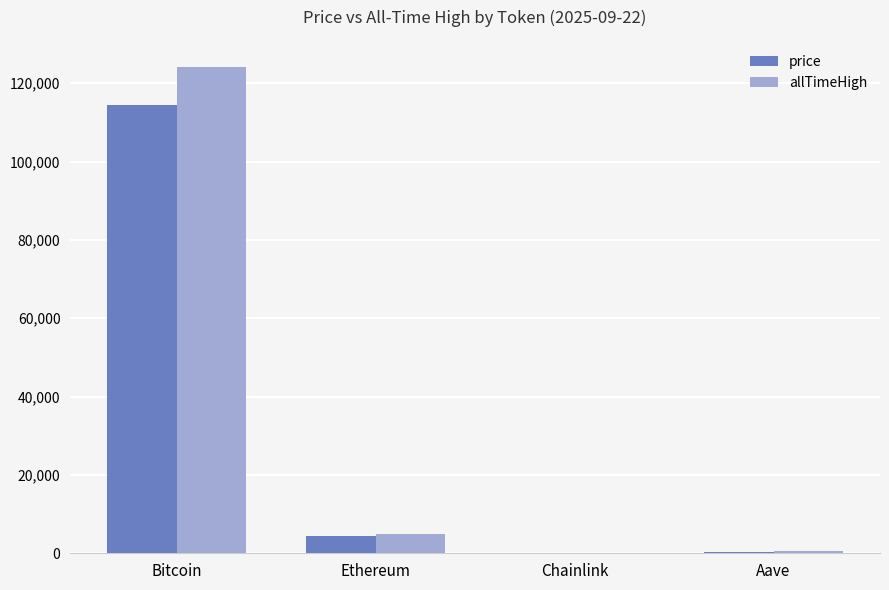

At which label does allTimeHigh first exceed 4946?

Bitcoin